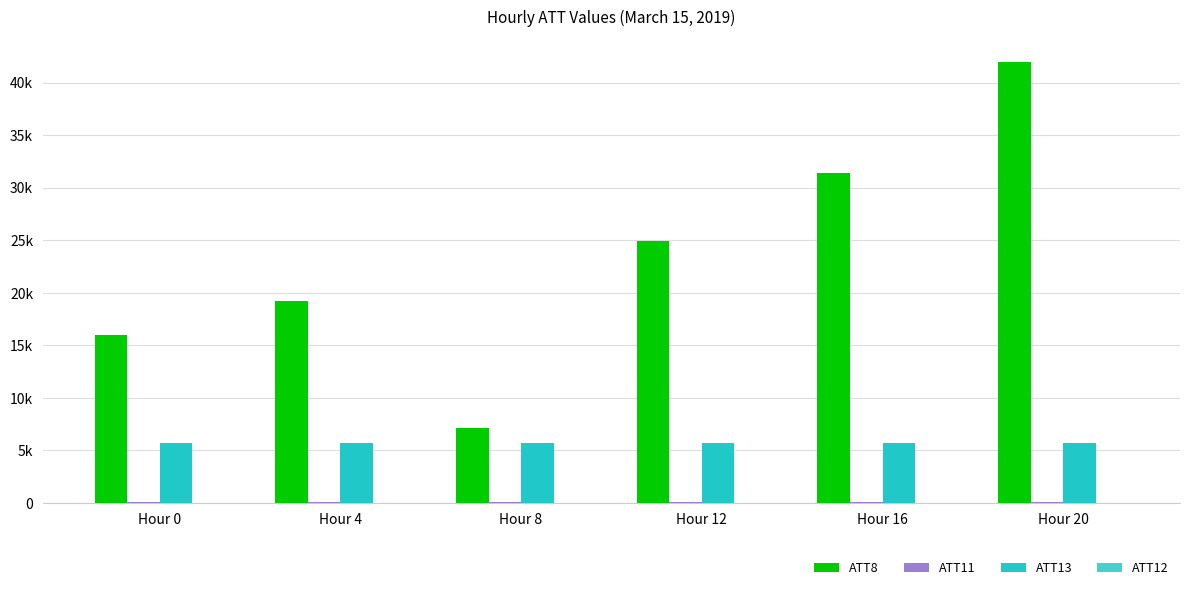

The ATT8 series shows 16000.0 at Hour 0. True or false?

True